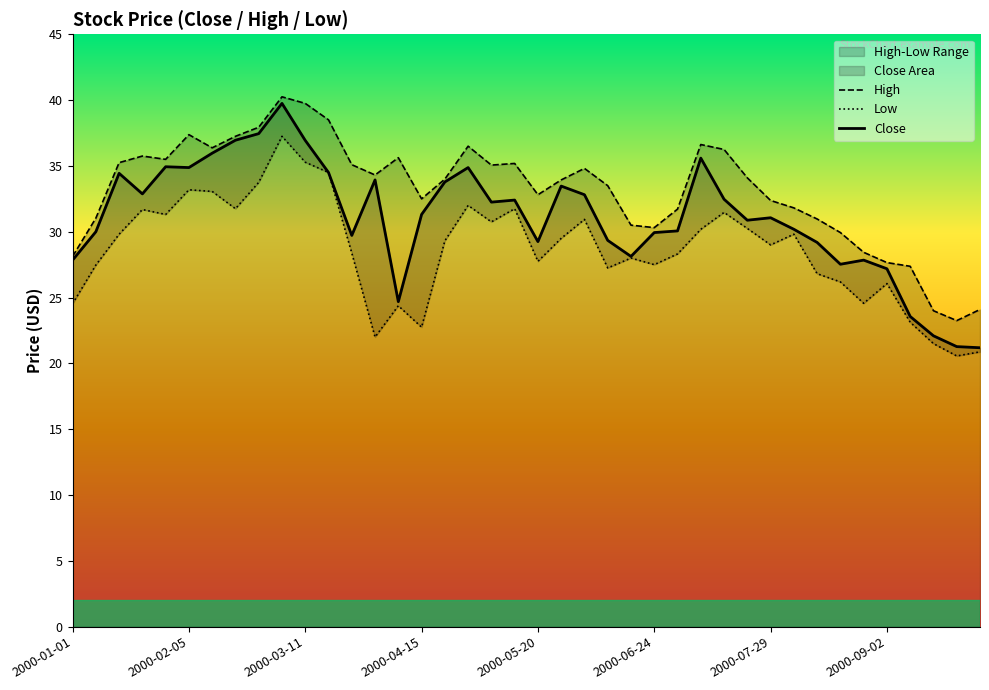

Is it true that Close equals 29.7 at 12?

True